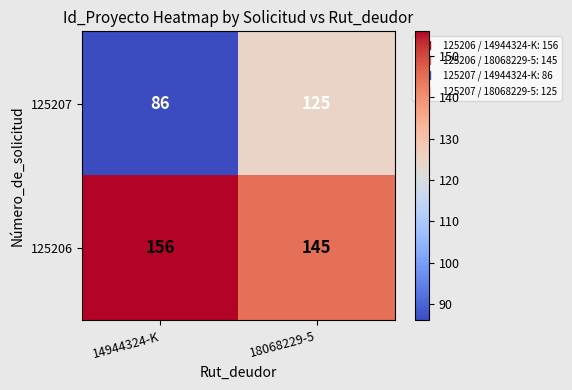

The 125207 series shows 24 at 14944324-K. True or false?

False